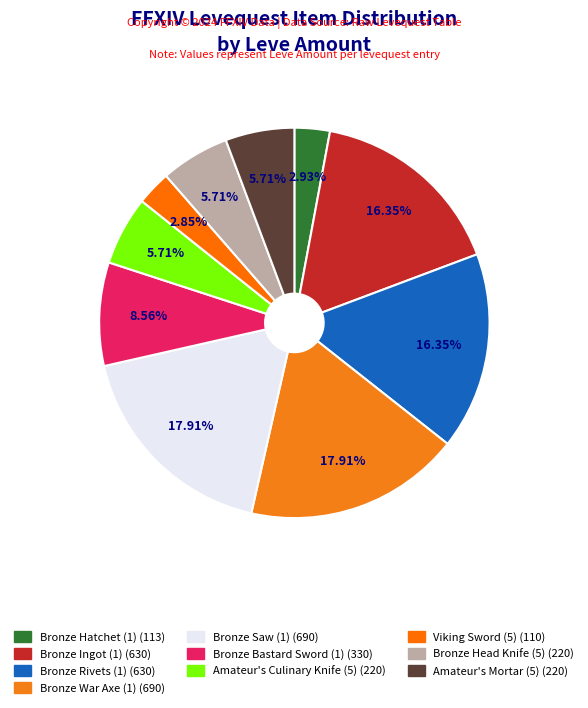

Which category has the biggest portion of the pie?

Bronze War Axe (1)